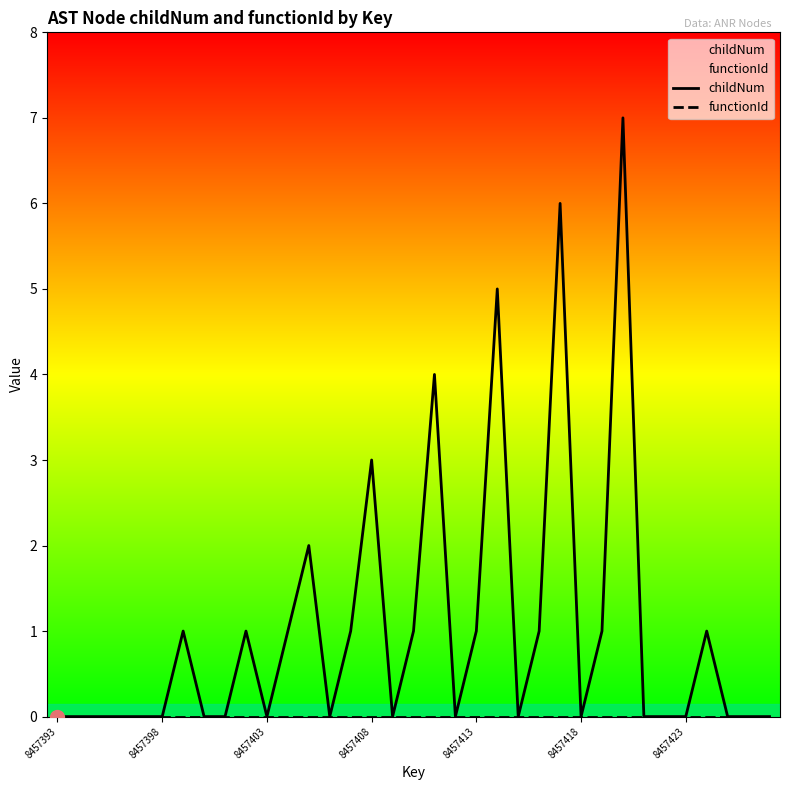

At how many categories does at least one series exceed 3?

4